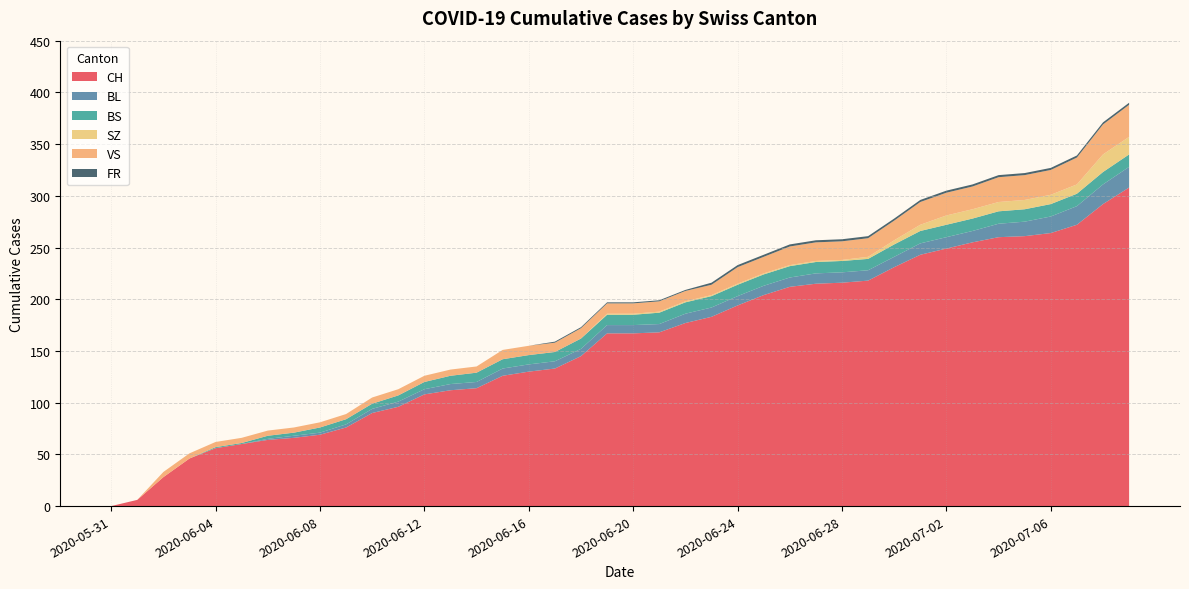

Reading right to left, what are all the values shown in this chart?

CH: 2020-07-09=308	2020-07-08=292	2020-07-07=272	2020-07-06=264	2020-07-05=261	2020-07-04=260	2020-07-03=255	2020-07-02=249	2020-07-01=243	2020-06-30=231	2020-06-29=218	2020-06-28=216	2020-06-27=215	2020-06-26=212	2020-06-25=204	2020-06-24=194	2020-06-23=183	2020-06-22=177	2020-06-21=168	2020-06-20=167	2020-06-19=167	2020-06-18=145	2020-06-17=133	2020-06-16=130	2020-06-15=126	2020-06-14=114	2020-06-13=112	2020-06-12=108	2020-06-11=96	2020-06-10=90	2020-06-09=76	2020-06-08=69	2020-06-07=66	2020-06-06=64	2020-06-05=60	2020-06-04=56	2020-06-03=46	2020-06-02=28	2020-06-01=6	2020-05-31=0
BL: 2020-07-09=20	2020-07-08=19	2020-07-07=18	2020-07-06=16	2020-07-05=14	2020-07-04=13	2020-07-03=11	2020-07-02=11	2020-07-01=11	2020-06-30=10	2020-06-29=10	2020-06-28=10	2020-06-27=10	2020-06-26=9	2020-06-25=9	2020-06-24=9	2020-06-23=9	2020-06-22=9	2020-06-21=8	2020-06-20=8	2020-06-19=8	2020-06-18=7	2020-06-17=7	2020-06-16=7	2020-06-15=7	2020-06-14=6	2020-06-13=6	2020-06-12=5	2020-06-11=5	2020-06-10=4	2020-06-09=3	2020-06-08=2	2020-06-07=2	2020-06-06=1	2020-06-05=0	2020-06-04=0	2020-06-03=0	2020-06-02=0	2020-06-01=0	2020-05-31=0
BS: 2020-07-09=12	2020-07-08=12	2020-07-07=12	2020-07-06=12	2020-07-05=12	2020-07-04=12	2020-07-03=12	2020-07-02=12	2020-07-01=12	2020-06-30=12	2020-06-29=11	2020-06-28=11	2020-06-27=11	2020-06-26=11	2020-06-25=11	2020-06-24=11	2020-06-23=11	2020-06-22=11	2020-06-21=11	2020-06-20=10	2020-06-19=10	2020-06-18=10	2020-06-17=9	2020-06-16=9	2020-06-15=9	2020-06-14=9	2020-06-13=8	2020-06-12=7	2020-06-11=6	2020-06-10=5	2020-06-09=5	2020-06-08=5	2020-06-07=3	2020-06-06=3	2020-06-05=1	2020-06-04=1	2020-06-03=0	2020-06-02=0	2020-06-01=0	2020-05-31=0
SZ: 2020-07-09=17	2020-07-08=17	2020-07-07=9	2020-07-06=9	2020-07-05=9	2020-07-04=9	2020-07-03=9	2020-07-02=9	2020-07-01=6	2020-06-30=4	2020-06-29=2	2020-06-28=1	2020-06-27=1	2020-06-26=1	2020-06-25=1	2020-06-24=1	2020-06-23=1	2020-06-22=1	2020-06-21=1	2020-06-20=1	2020-06-19=1	2020-06-18=0	2020-06-17=0	2020-06-16=0	2020-06-15=0	2020-06-14=0	2020-06-13=0	2020-06-12=0	2020-06-11=0	2020-06-10=0	2020-06-09=0	2020-06-08=0	2020-06-07=0	2020-06-06=0	2020-06-05=0	2020-06-04=0	2020-06-03=0	2020-06-02=0	2020-06-01=0	2020-05-31=0
VS: 2020-07-09=31	2020-07-08=29	2020-07-07=26	2020-07-06=24	2020-07-05=24	2020-07-04=24	2020-07-03=22	2020-07-02=22	2020-07-01=22	2020-06-30=19	2020-06-29=18	2020-06-28=18	2020-06-27=18	2020-06-26=18	2020-06-25=16	2020-06-24=16	2020-06-23=10	2020-06-22=10	2020-06-21=10	2020-06-20=10	2020-06-19=10	2020-06-18=10	2020-06-17=9	2020-06-16=9	2020-06-15=9	2020-06-14=6	2020-06-13=6	2020-06-12=6	2020-06-11=6	2020-06-10=6	2020-06-09=5	2020-06-08=5	2020-06-07=5	2020-06-06=5	2020-06-05=5	2020-06-04=5	2020-06-03=5	2020-06-02=5	2020-06-01=0	2020-05-31=0
FR: 2020-07-09=2	2020-07-08=2	2020-07-07=2	2020-07-06=2	2020-07-05=2	2020-07-04=2	2020-07-03=2	2020-07-02=2	2020-07-01=2	2020-06-30=2	2020-06-29=2	2020-06-28=2	2020-06-27=2	2020-06-26=2	2020-06-25=2	2020-06-24=2	2020-06-23=2	2020-06-22=1	2020-06-21=1	2020-06-20=1	2020-06-19=1	2020-06-18=1	2020-06-17=1	2020-06-16=0	2020-06-15=0	2020-06-14=0	2020-06-13=0	2020-06-12=0	2020-06-11=0	2020-06-10=0	2020-06-09=0	2020-06-08=0	2020-06-07=0	2020-06-06=0	2020-06-05=0	2020-06-04=0	2020-06-03=0	2020-06-02=0	2020-06-01=0	2020-05-31=0